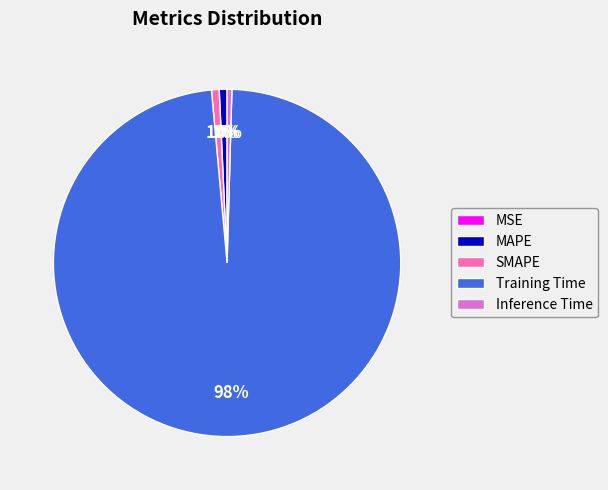

Combined, do SMAPE and MAPE account for over 50%?

No